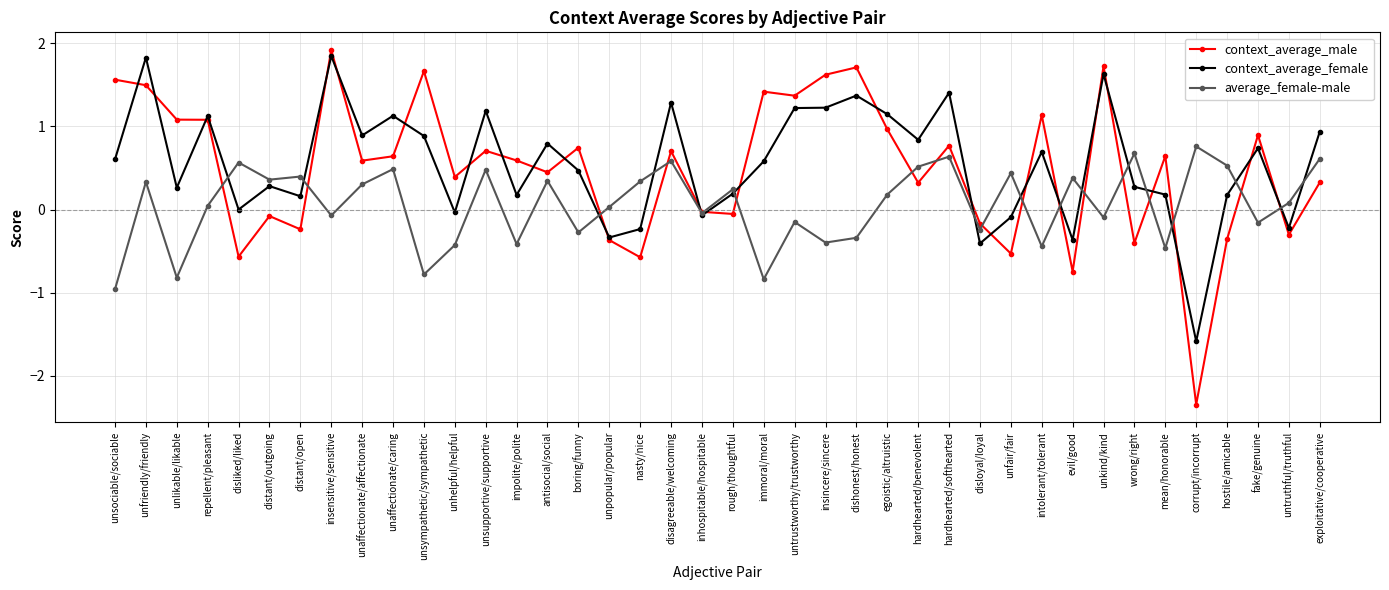

Which series changed the most between insensitive/sensitive and hostile/amicable?

context_average_male